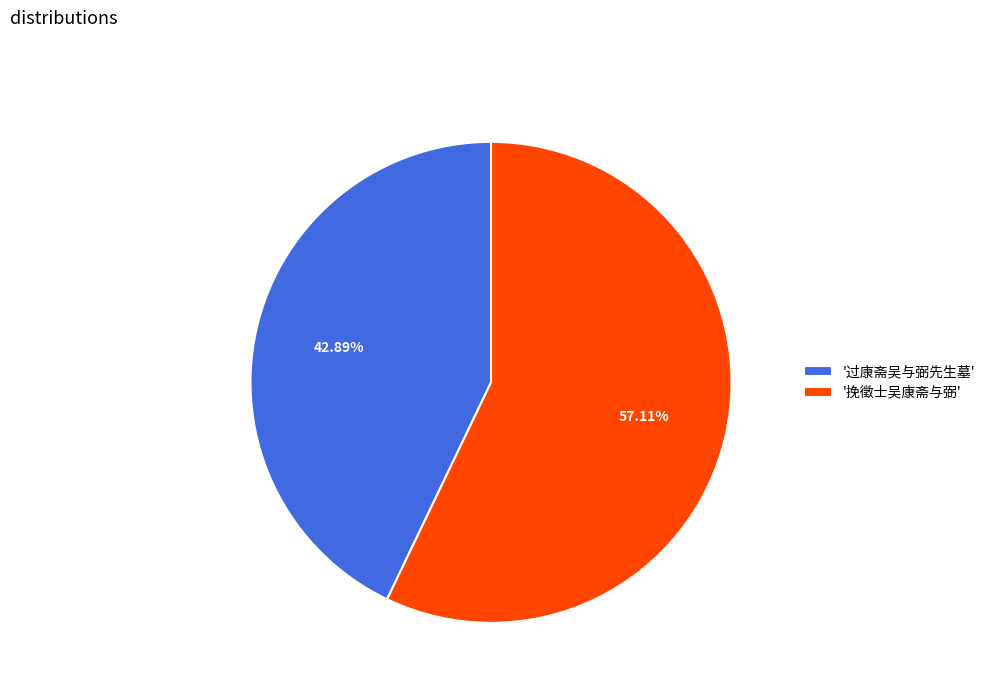

Is there a majority slice in this chart?

Yes